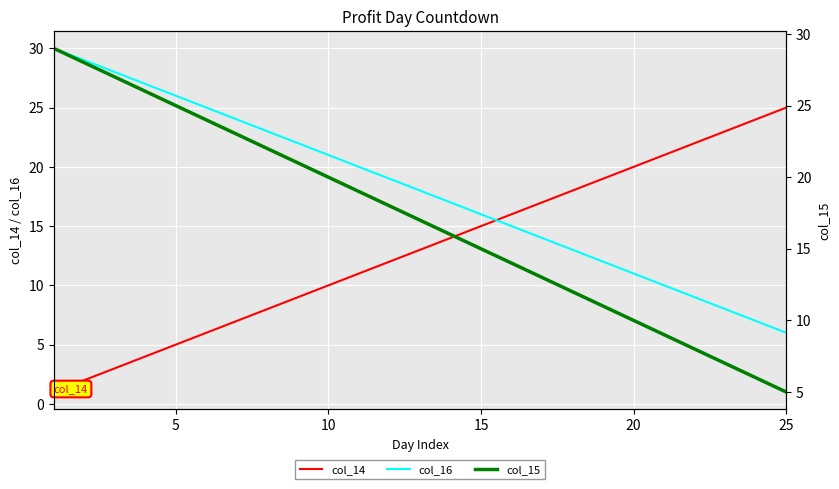

Does the chart display data point markers on the line(s)?

No